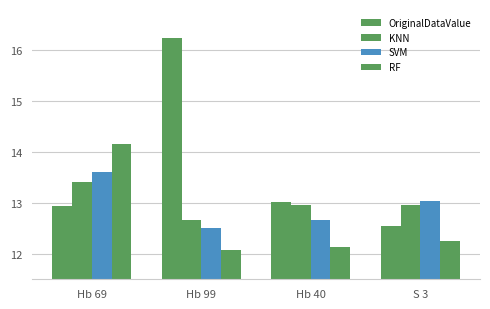

What value does the KNN series have at Hb 69?

13.4